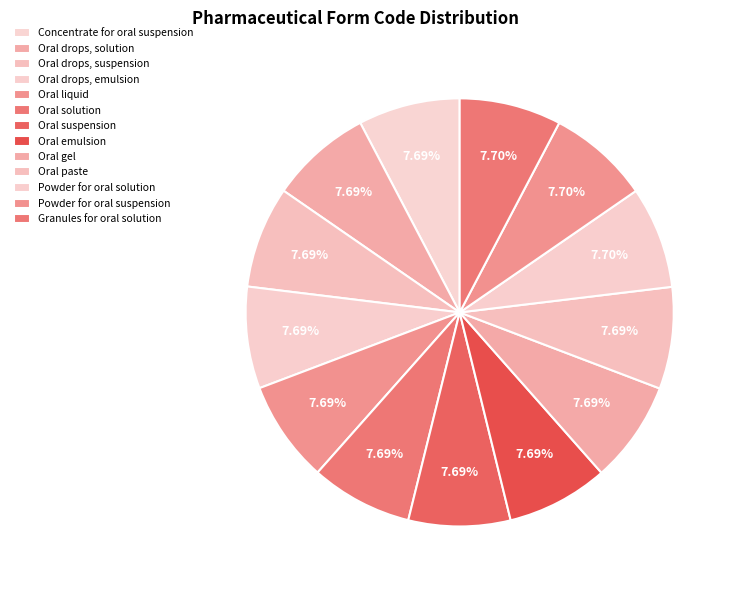

How many segments does this pie chart have?

13